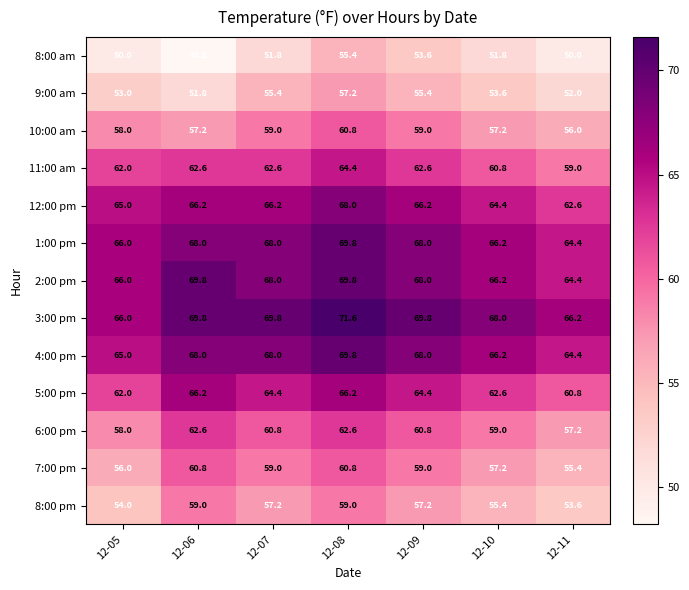

Which series has the largest range (max minus min)?

8:00 am